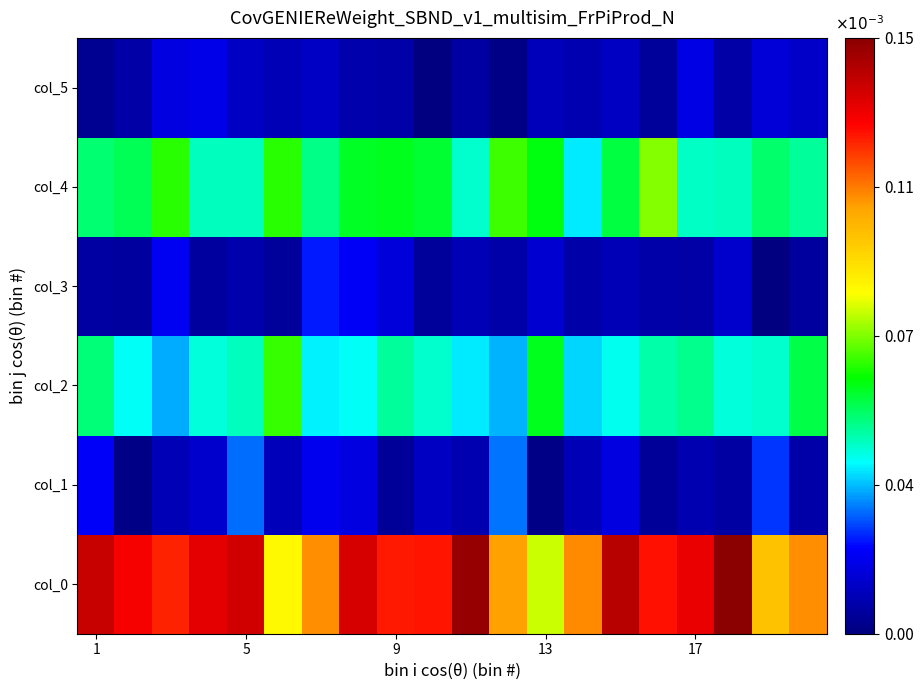

Rank the series by their maximum value, from lowest to highest.

col_5, col_3, col_1, col_2, col_4, col_0